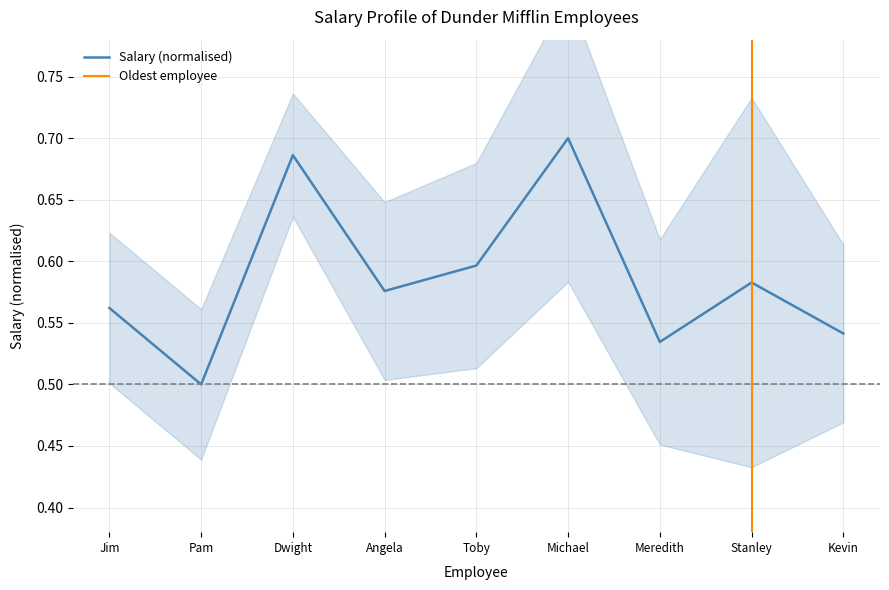

At which label does Salary (normalised) reach its minimum?

Pam